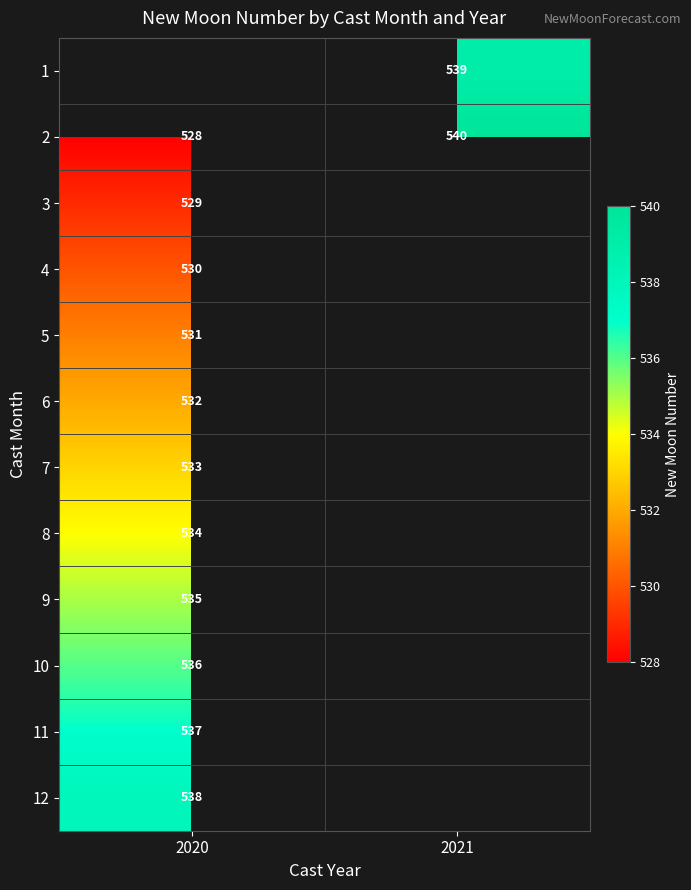

Is the value of 5 at 2020 greater than the value of 11 at 2020?

No